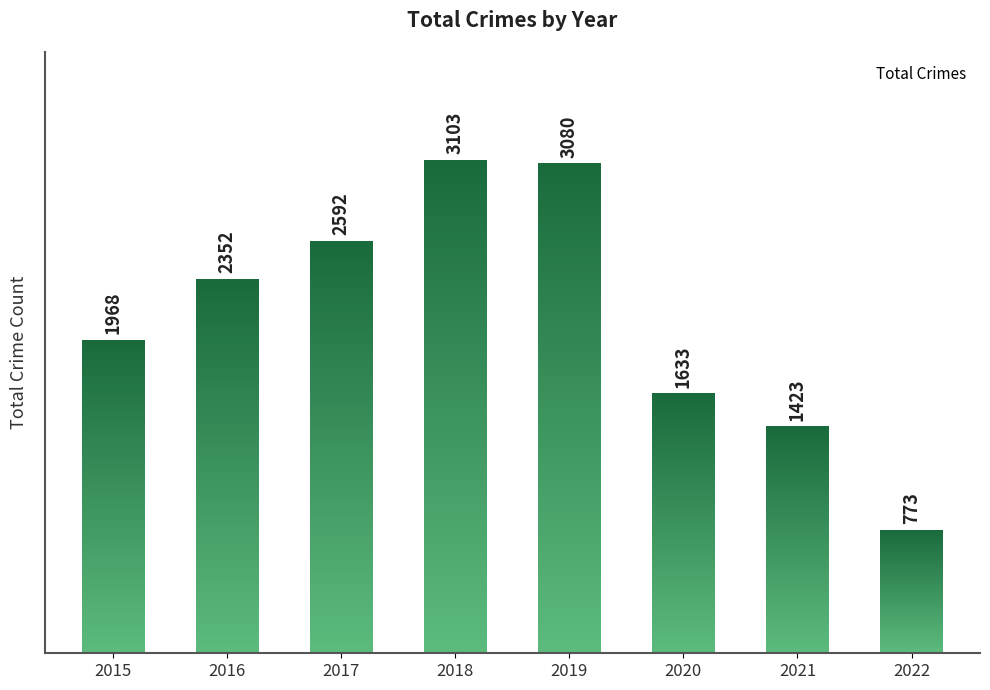

How many data points are less than 2352?

4